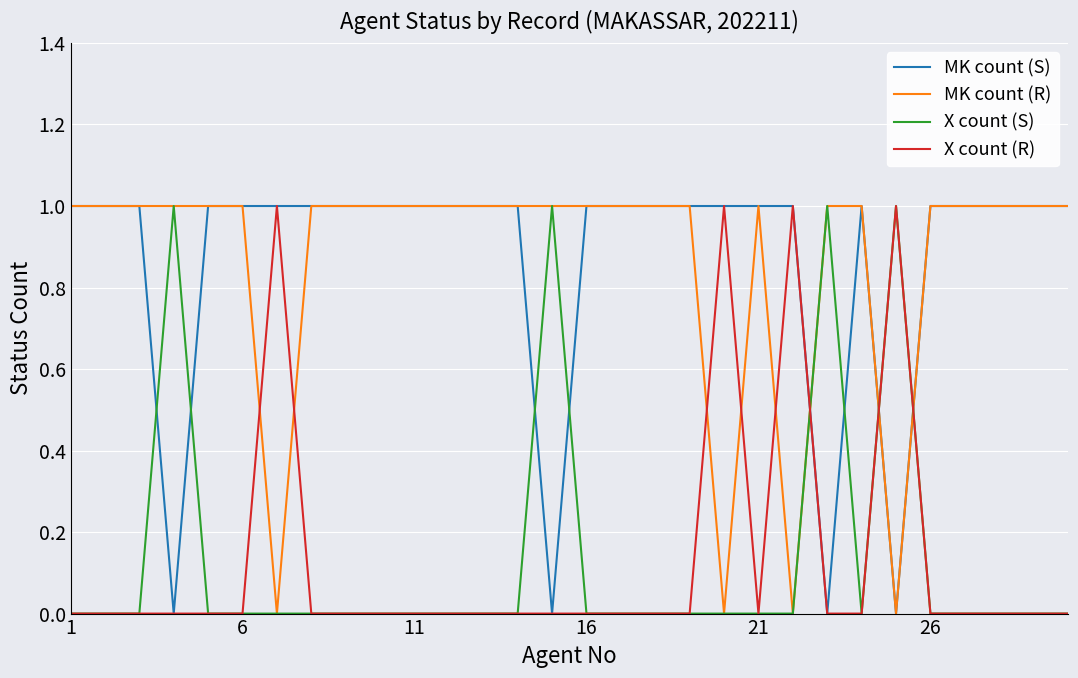

True or false: X count (R) and MK count (S) cross at least once.

True